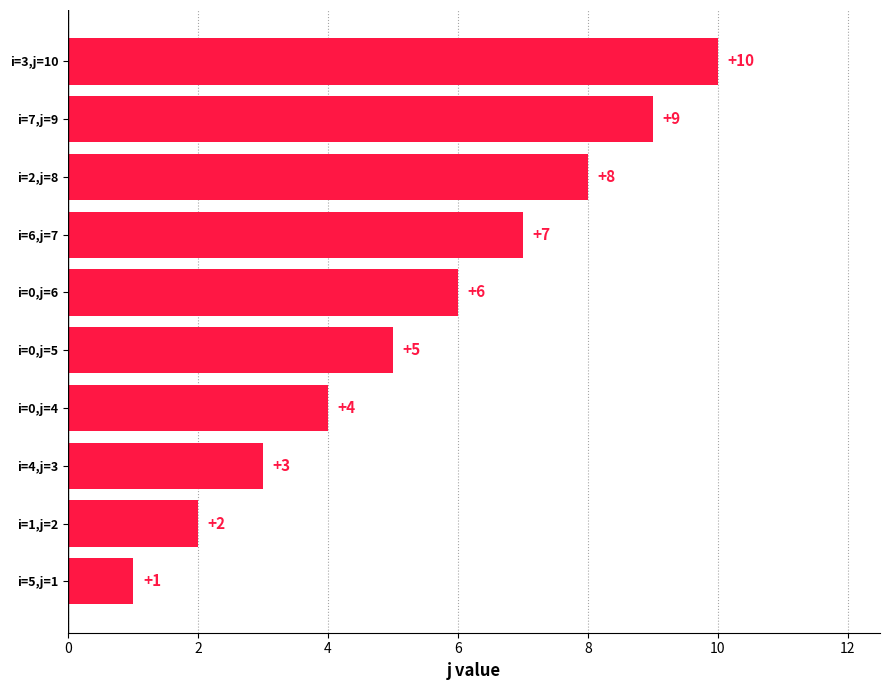

Are the bars grouped side by side (vs. stacked)?

No